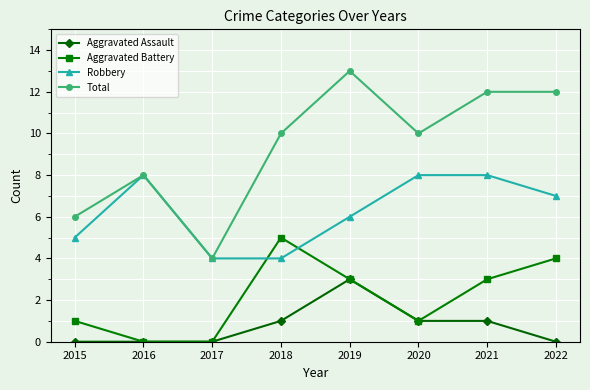

Rank the series by their maximum value, from lowest to highest.

Aggravated Assault, Aggravated Battery, Robbery, Total